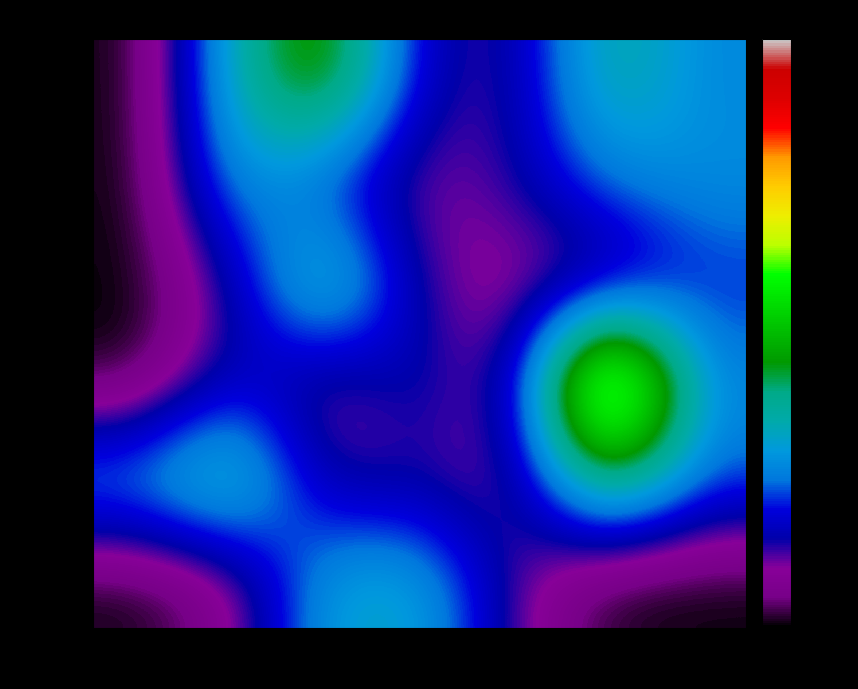

At how many categories does at least one series exceed 21423?

2